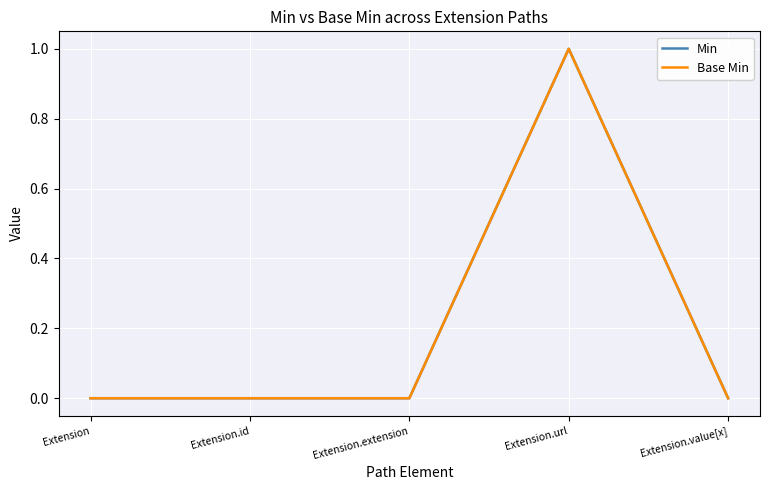

Reading right to left, extract all data points from this chart.

Min: 0	1	0	0	0
Base Min: 0	1	0	0	0